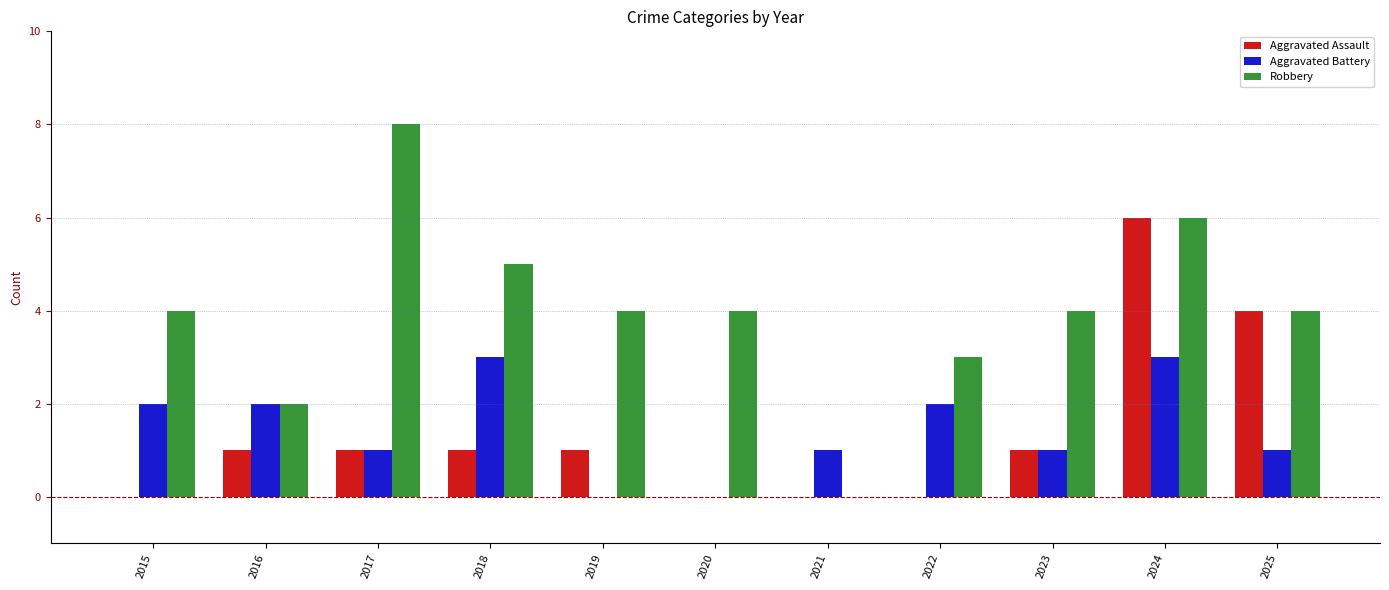

Reading left to right, transcribe all the data shown in this chart.

Aggravated Assault: 2015=0	2016=1	2017=1	2018=1	2019=1	2020=0	2021=0	2022=0	2023=1	2024=6	2025=4
Aggravated Battery: 2015=2	2016=2	2017=1	2018=3	2019=0	2020=0	2021=1	2022=2	2023=1	2024=3	2025=1
Robbery: 2015=4	2016=2	2017=8	2018=5	2019=4	2020=4	2021=0	2022=3	2023=4	2024=6	2025=4